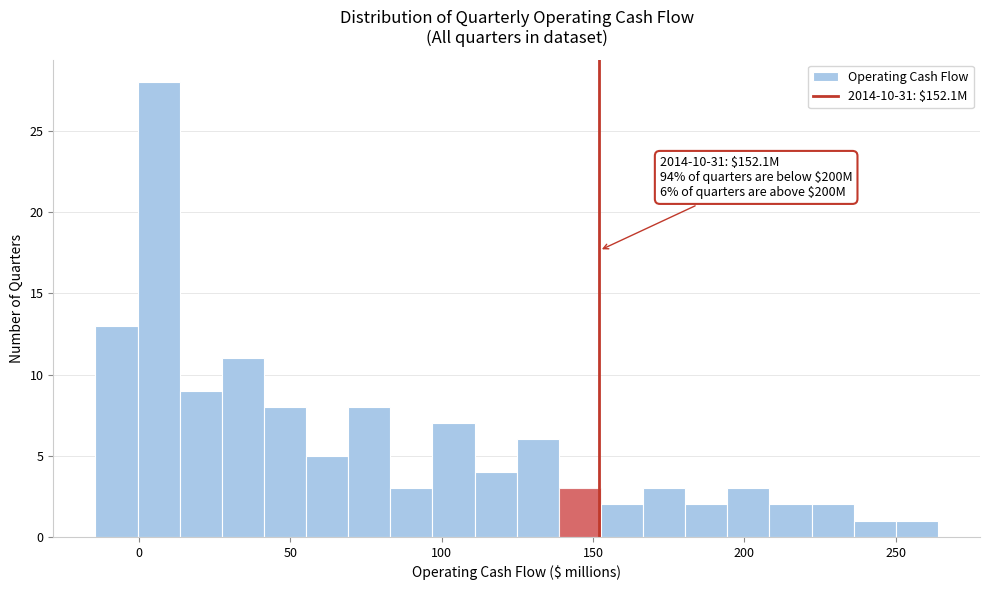

Read against the x-axis, roughly where is the centre of the tallest bar?

5